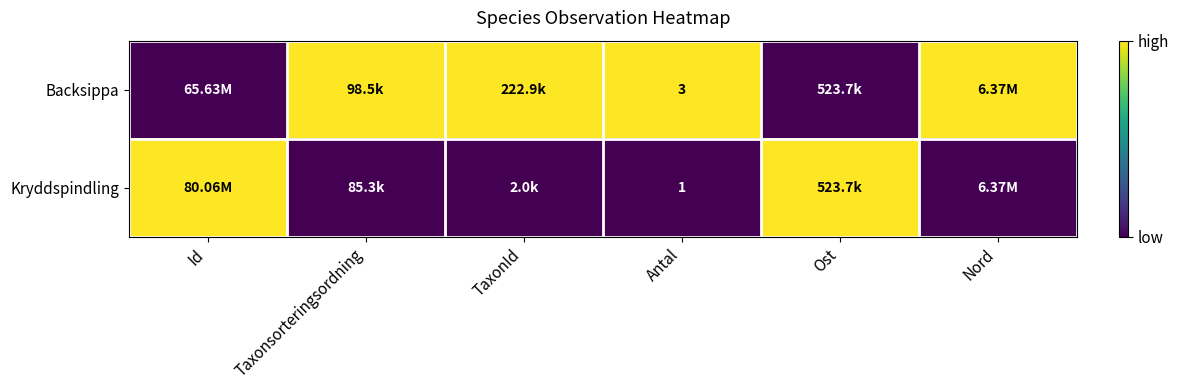

True or false: Backsippa has a value of 1 at Nord.

False